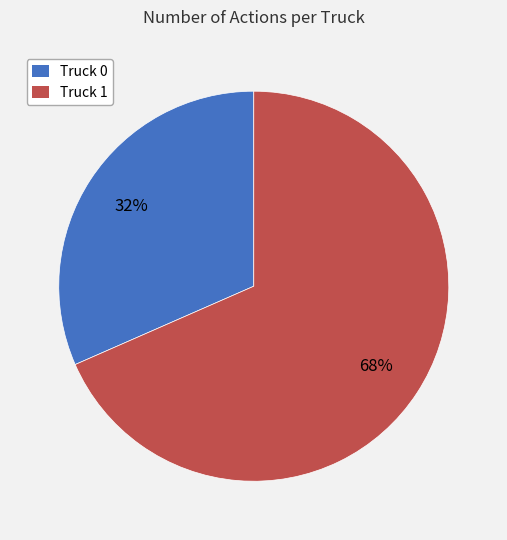

How many slices are in this pie chart?

2